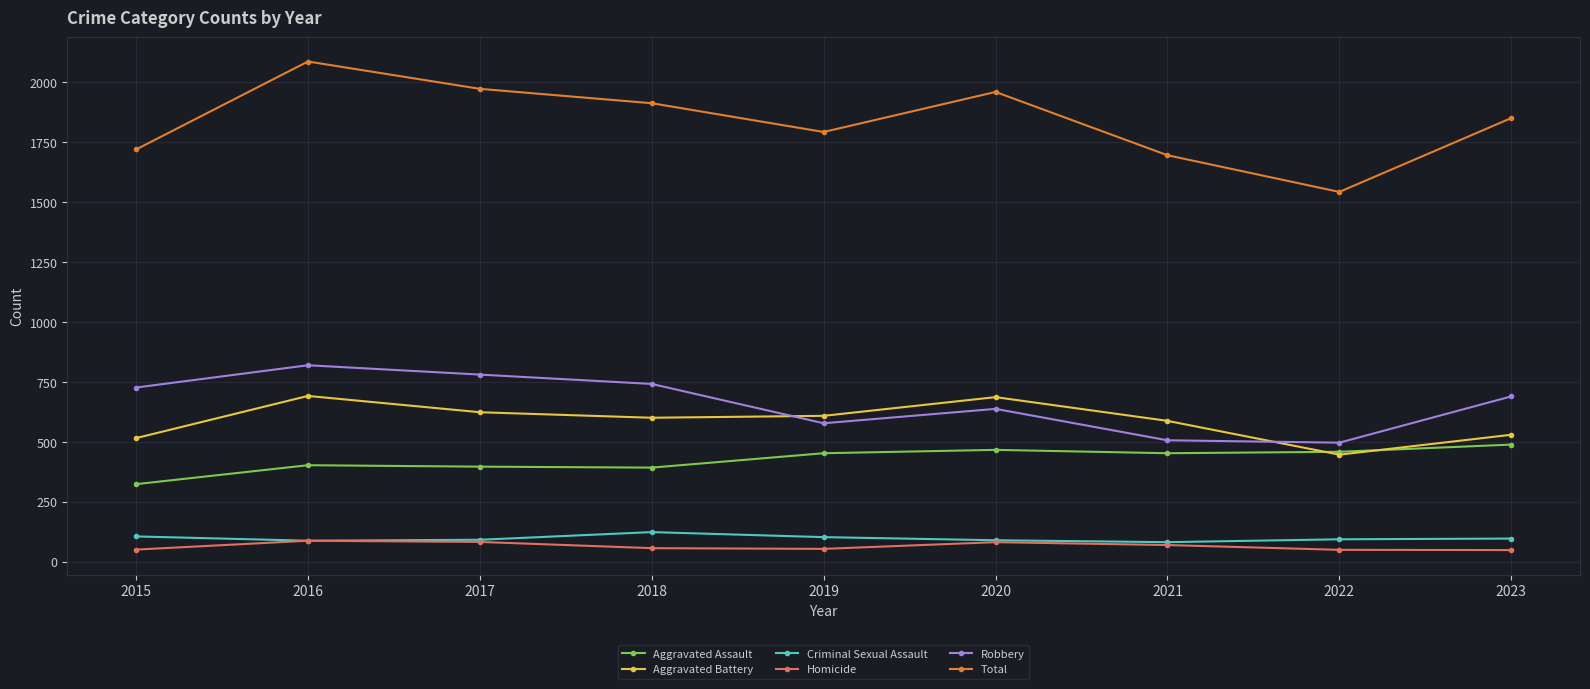

What are all the series names shown in the legend?

Aggravated Assault, Aggravated Battery, Criminal Sexual Assault, Homicide, Robbery, Total